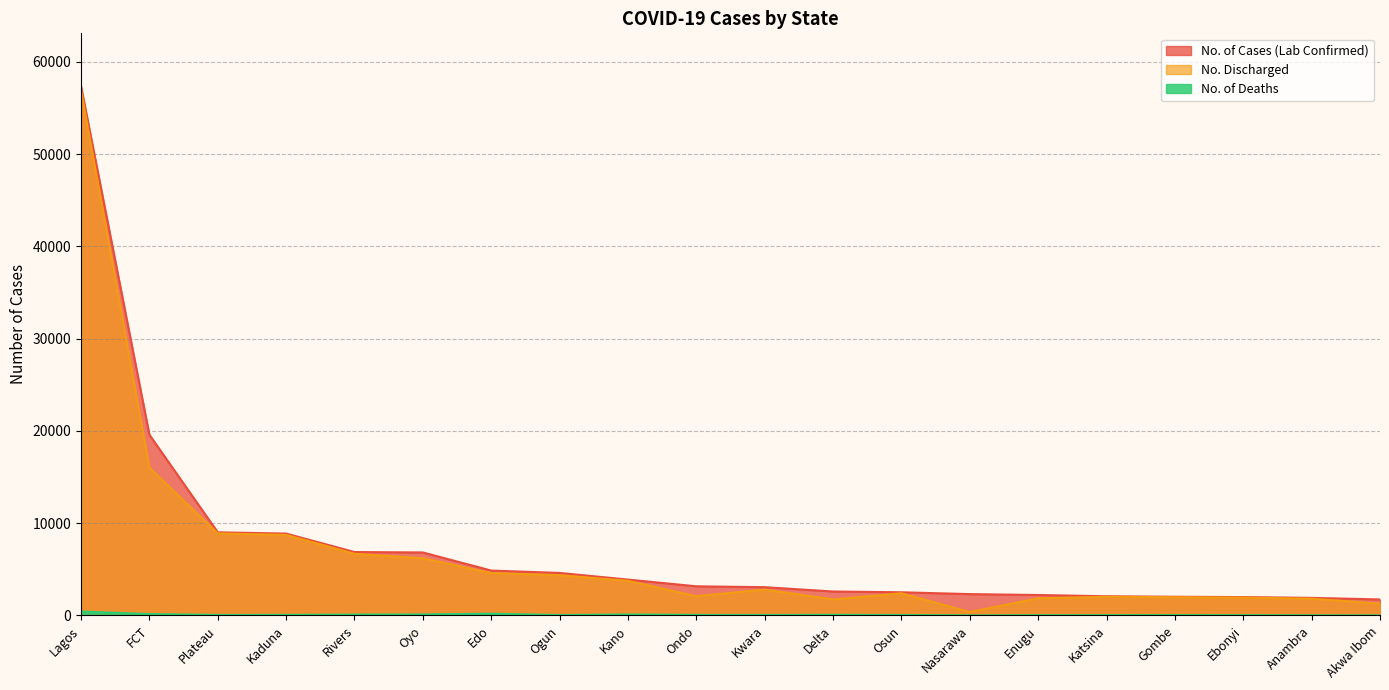

What position from the left is Kaduna?

4